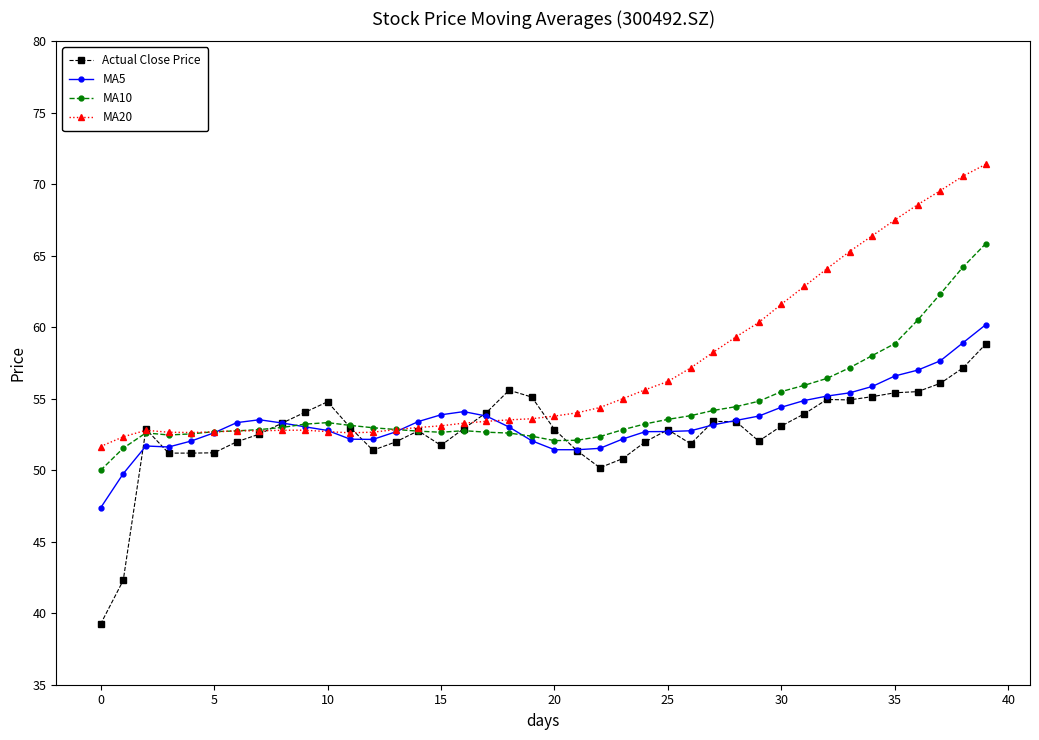

What is the difference between the maximum and minimum values in the MA5 series?

12.8